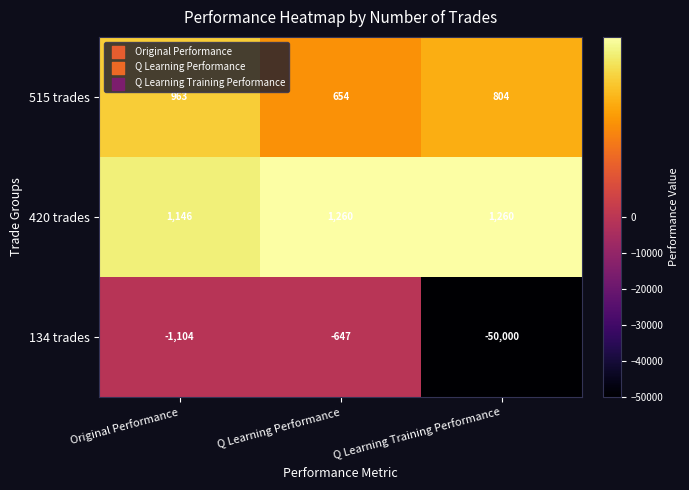

Where does the 134 trades series first go above -1104?

Q Learning Performance